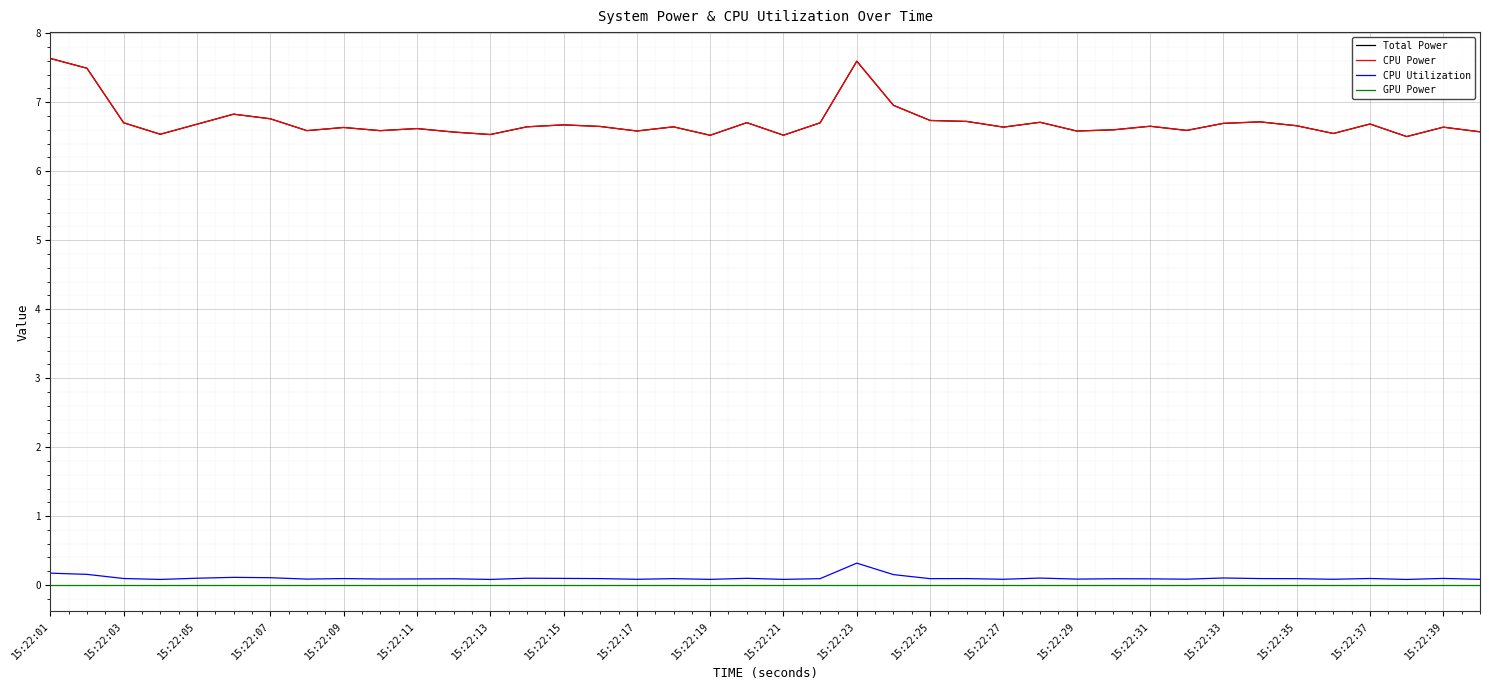

Does the chart have visible grid lines?

Yes